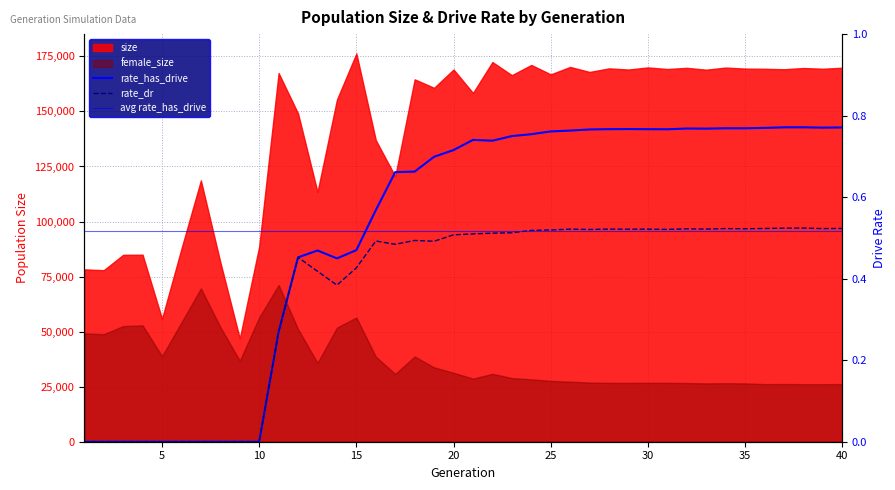

Is it true that rate_dr equals 0.2 at 18?

False